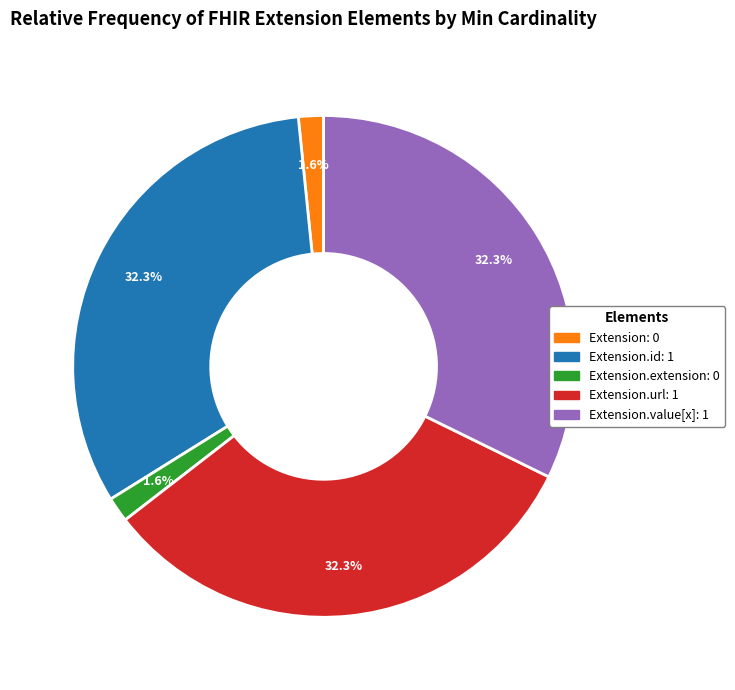

Is there any slice that represents more than half of the pie?

No